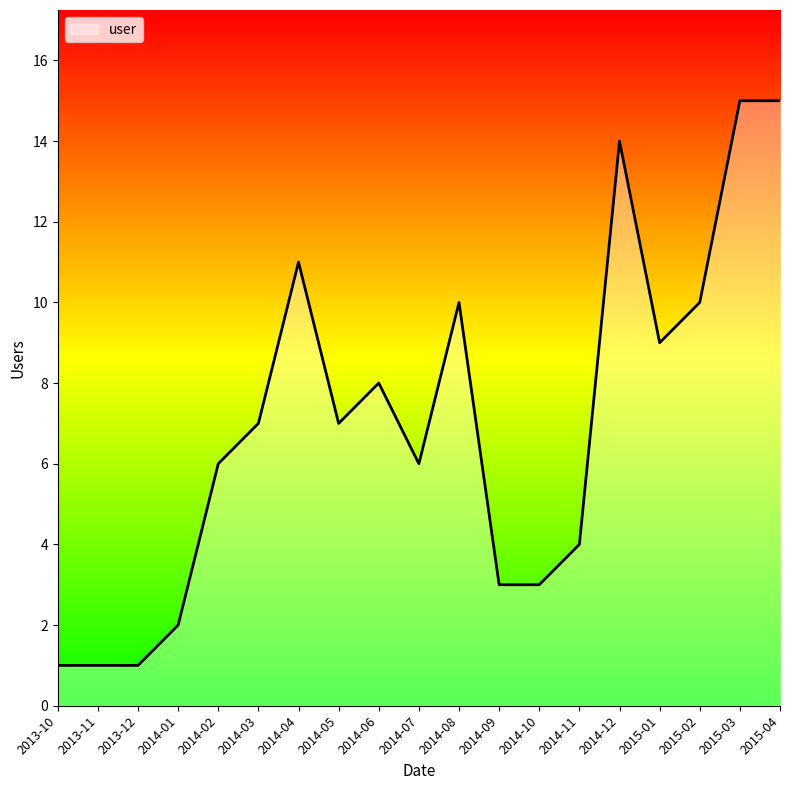

What position from the right is 2014-07?

10